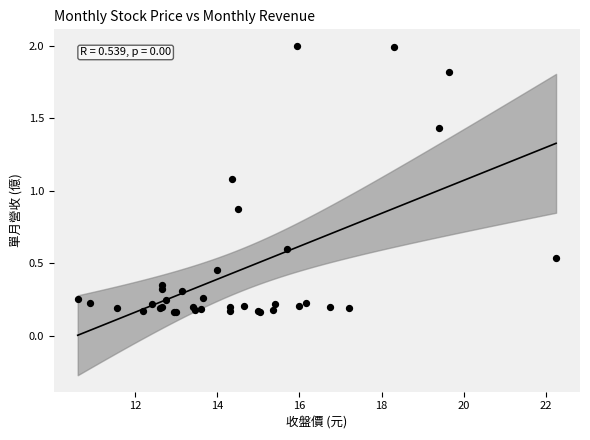

What Y value in the scatter plot is closest to 1?

1.1